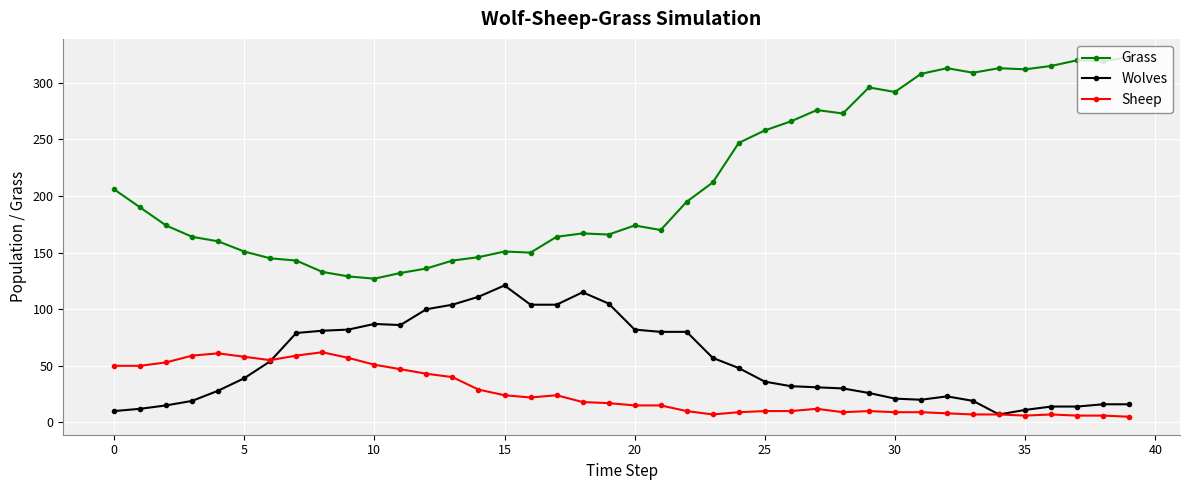

True or false: Grass has more than 1 points higher than both neighbors.

True